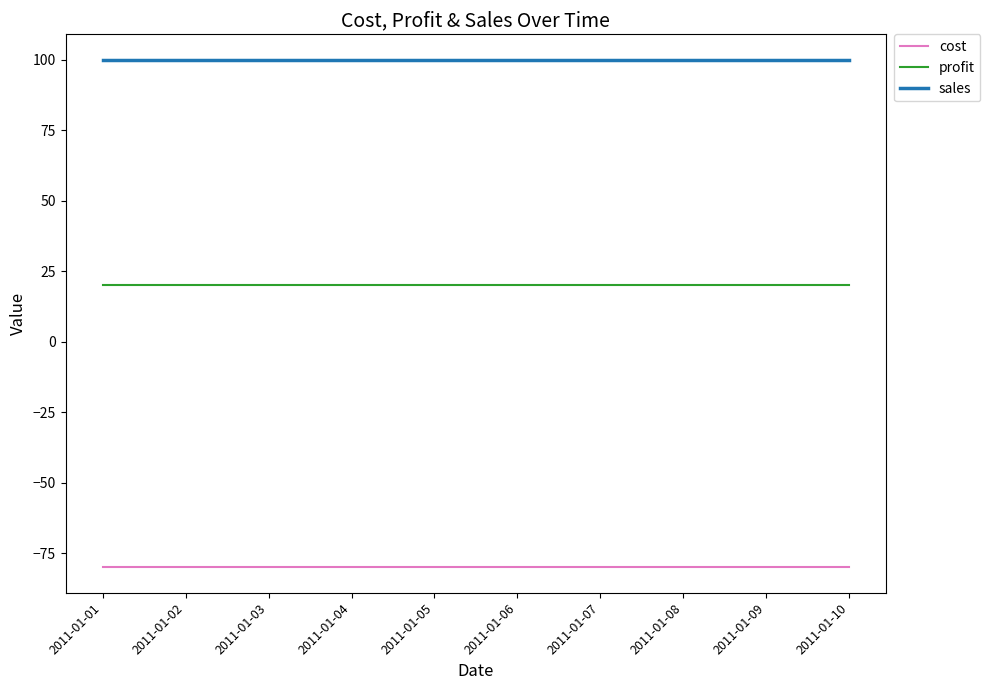

The value of profit at 2011-01-07 is 33. True or false?

False